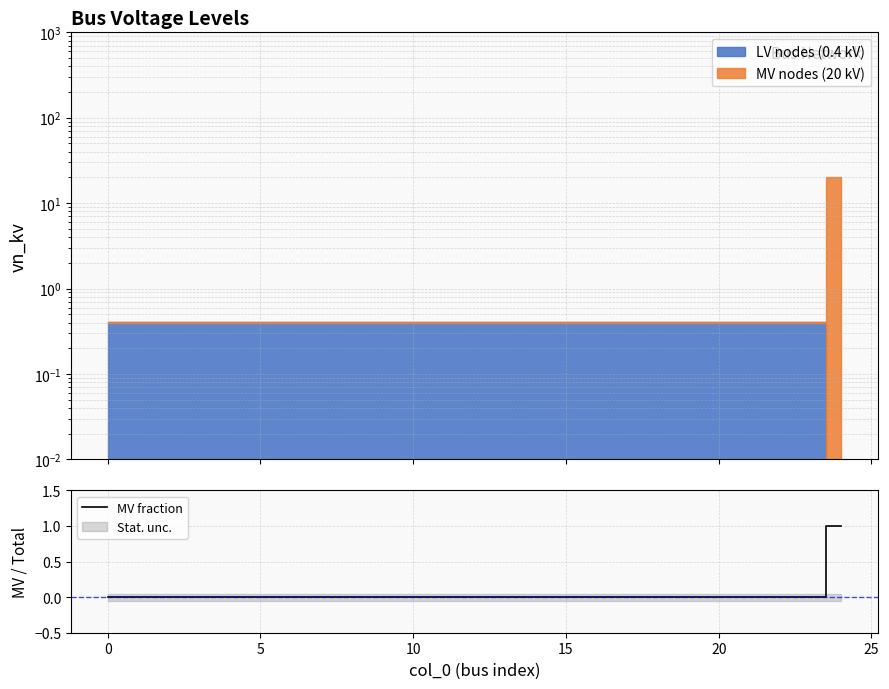

What is the difference between the maximum and minimum values?

1